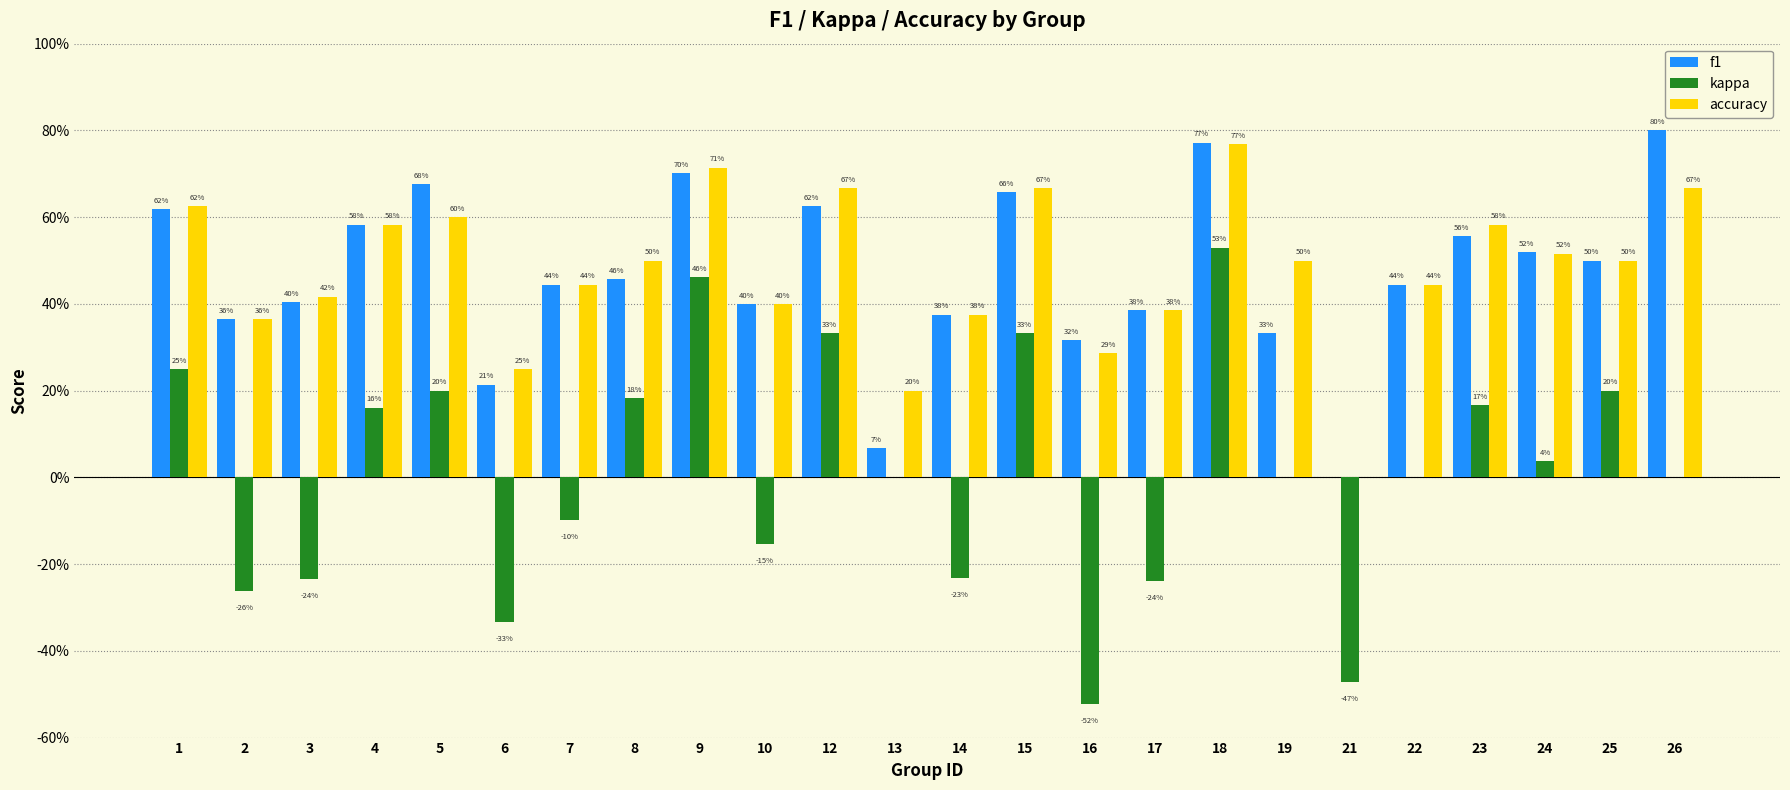

Which series has the largest total across all categories?

accuracy